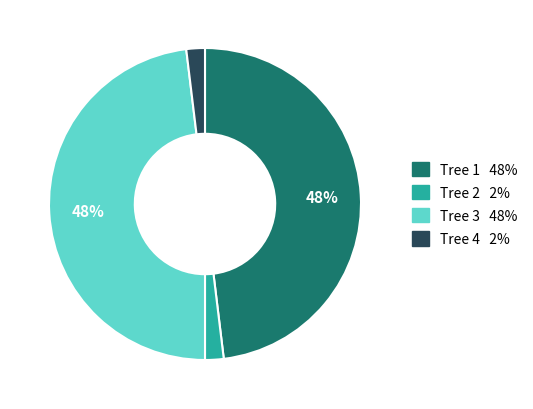

How many slices are in this pie chart?

4